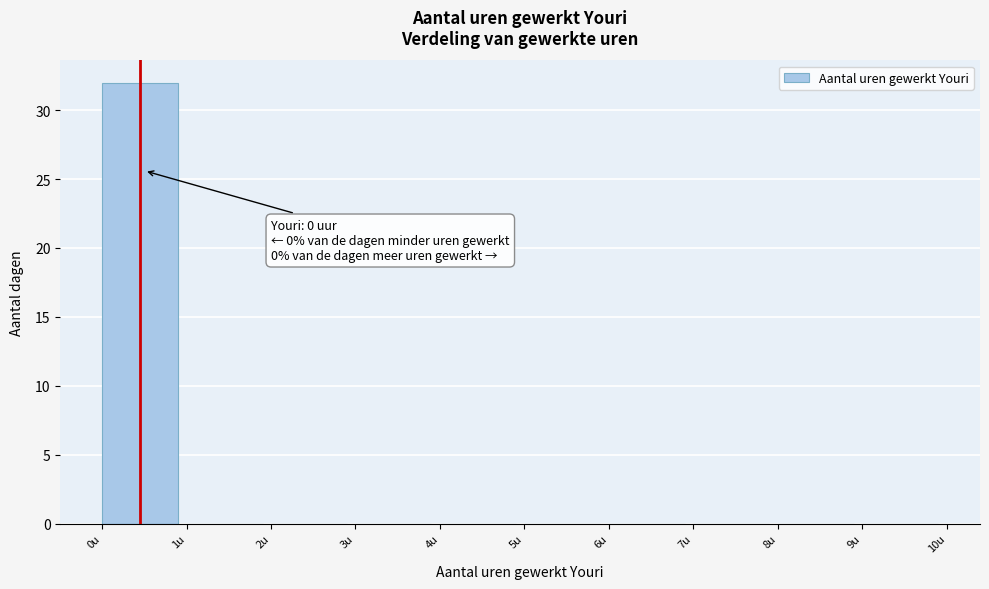

Over which range of the x-axis is the bar tallest?

0 to 1